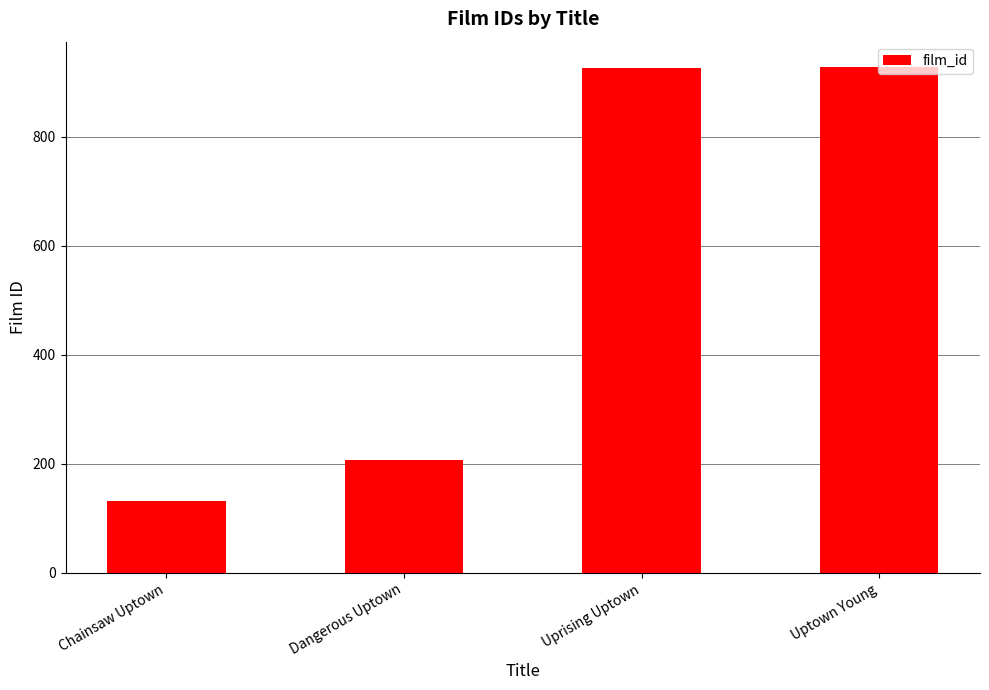

Which category has the lowest value across all series?

Chainsaw Uptown